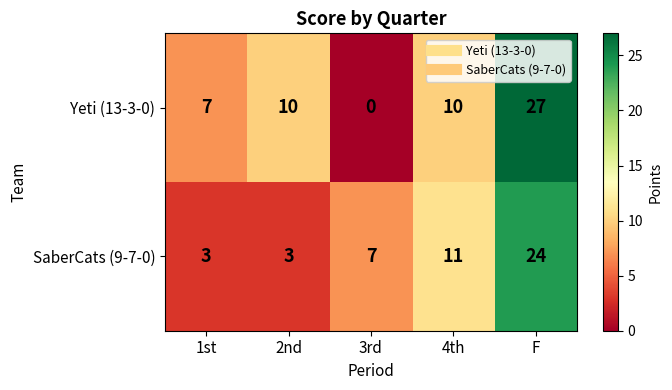

What is the maximum value shown in the chart?

27